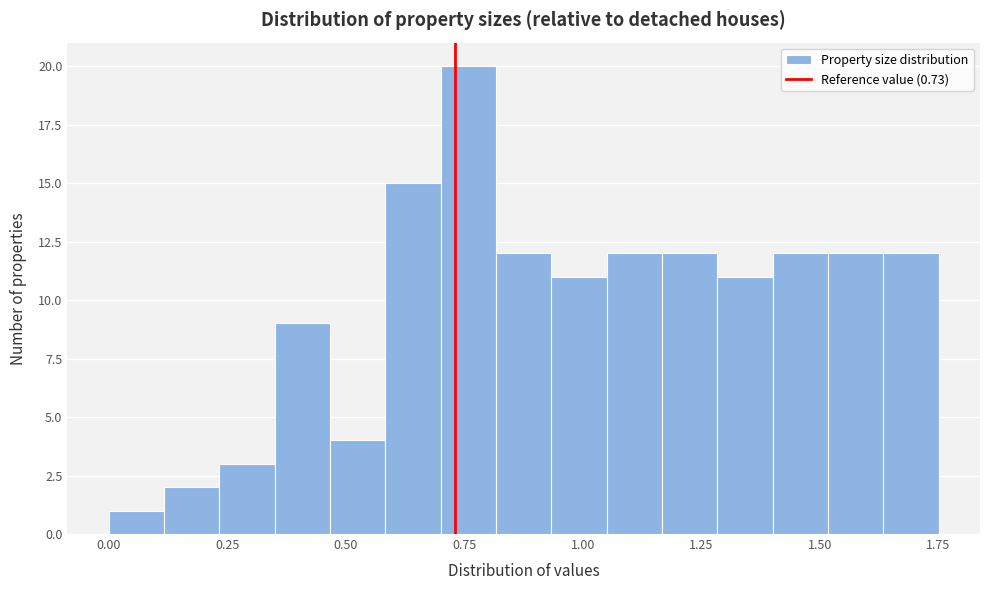

Around what value on the x-axis is the tallest bar? Give the approximate position of its centre, as read against the axis.

0.75